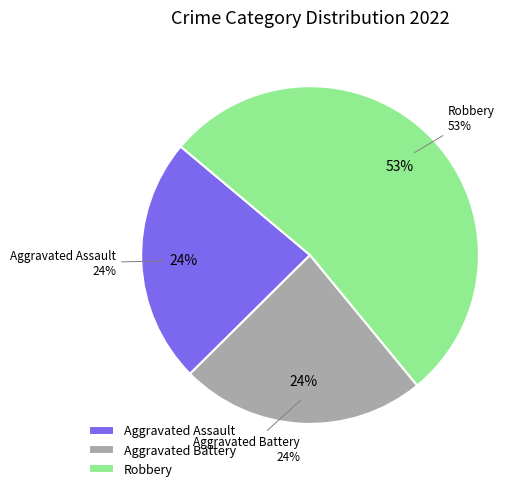

Is Aggravated Assault the majority of the pie?

No